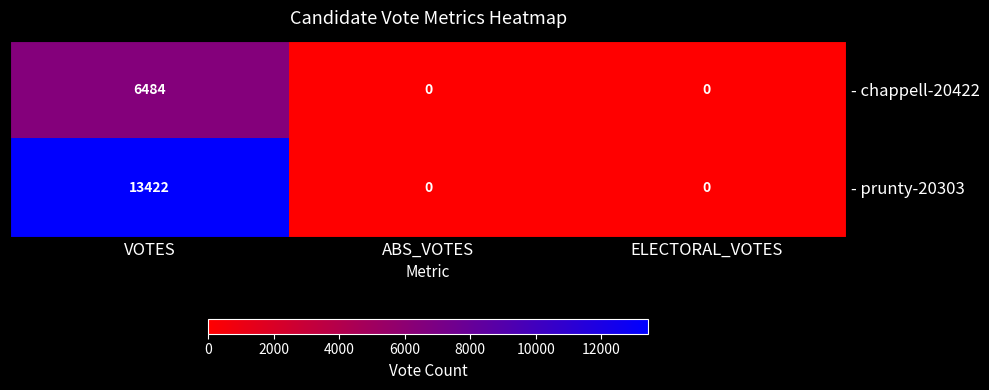

List the series in order of their overall mean, highest first.

- prunty-20303, - chappell-20422